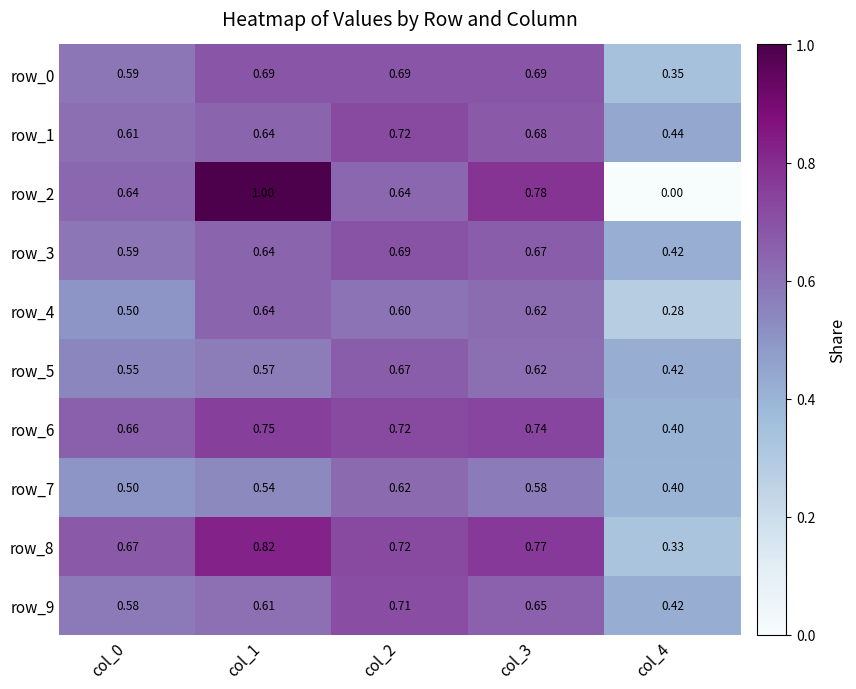

At which label does row_7 reach its peak?

col_2